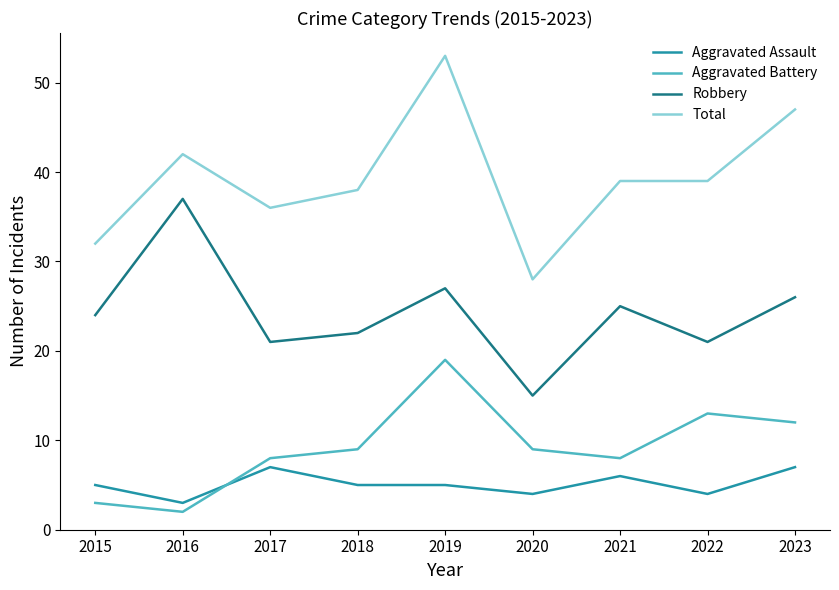

True or false: Robbery and Aggravated Battery cross at least once.

False